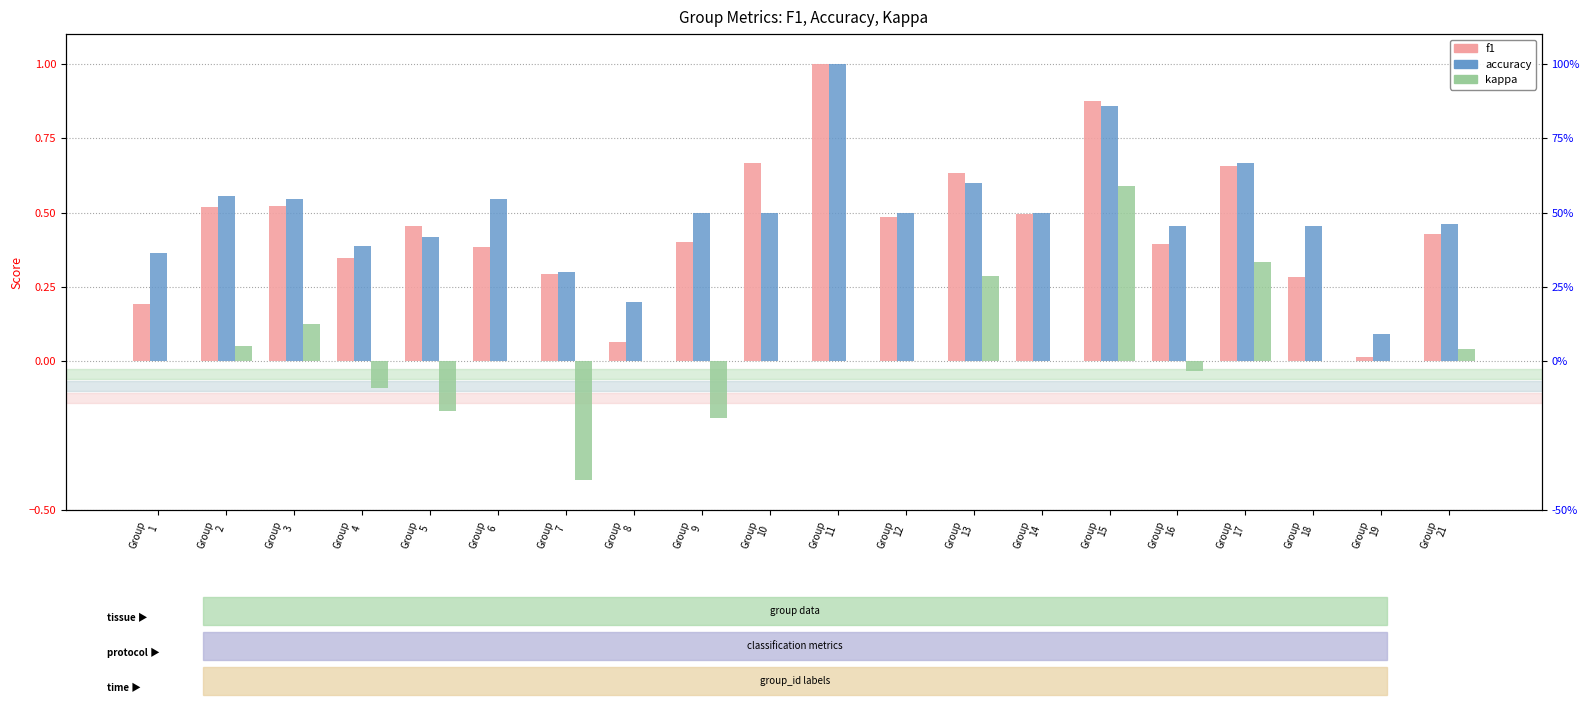

Rank the series at Group
7 from highest to lowest value.

accuracy, f1, kappa